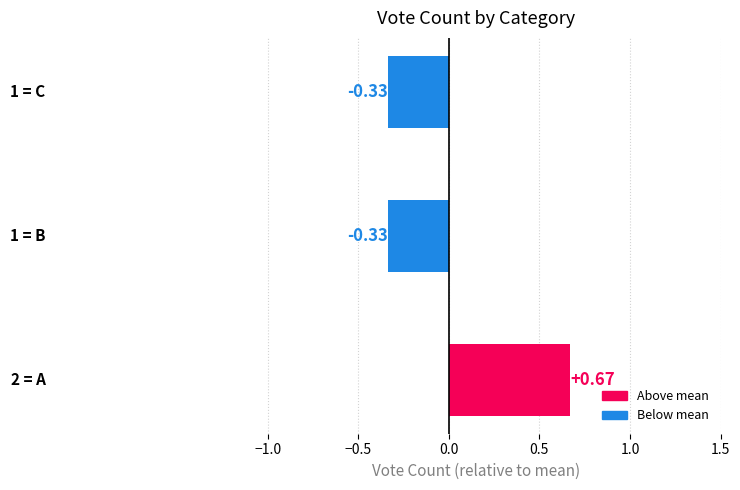

What is the difference between the maximum and minimum values?

1.0